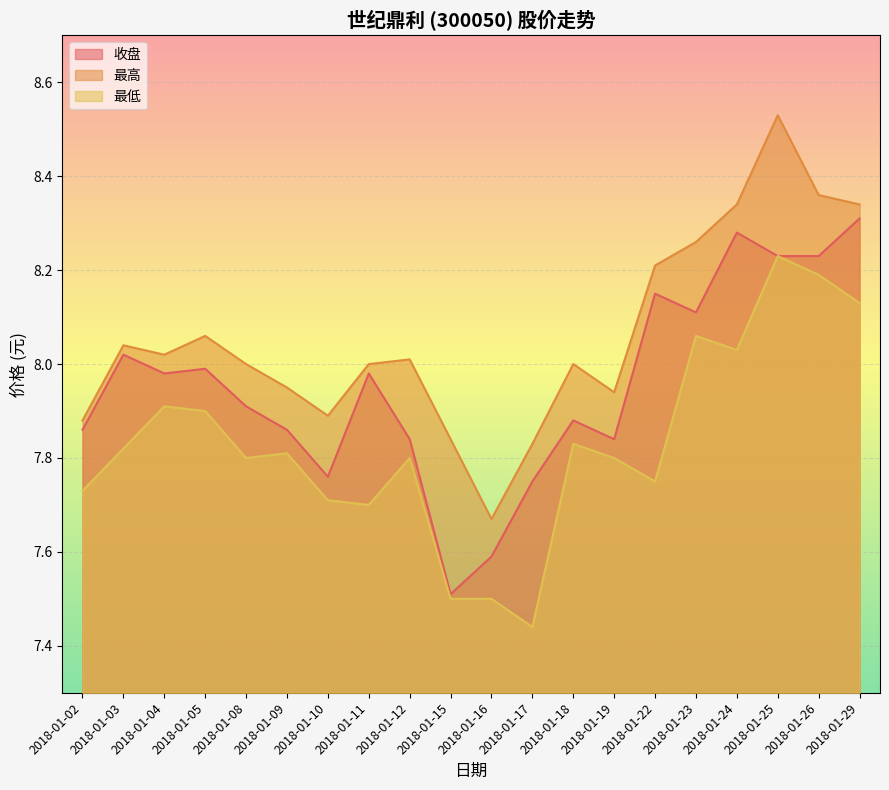

True or false: 最高 and 收盘 cross at least once.

False